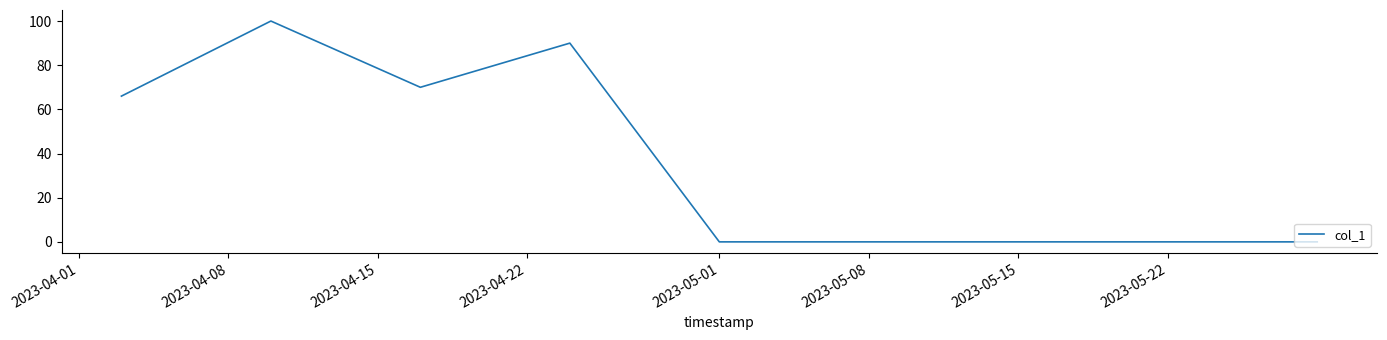

True or false: the data has more than 0 interior local peaks.

True